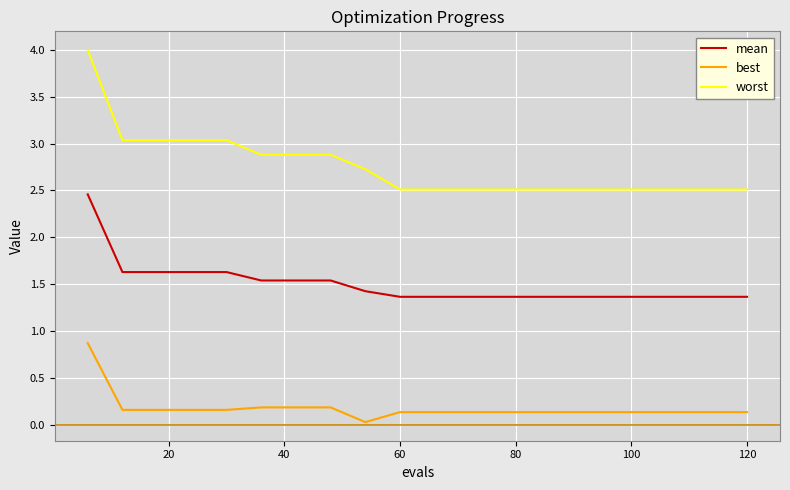

Rank the series by their average value, from highest to lowest.

worst, mean, best